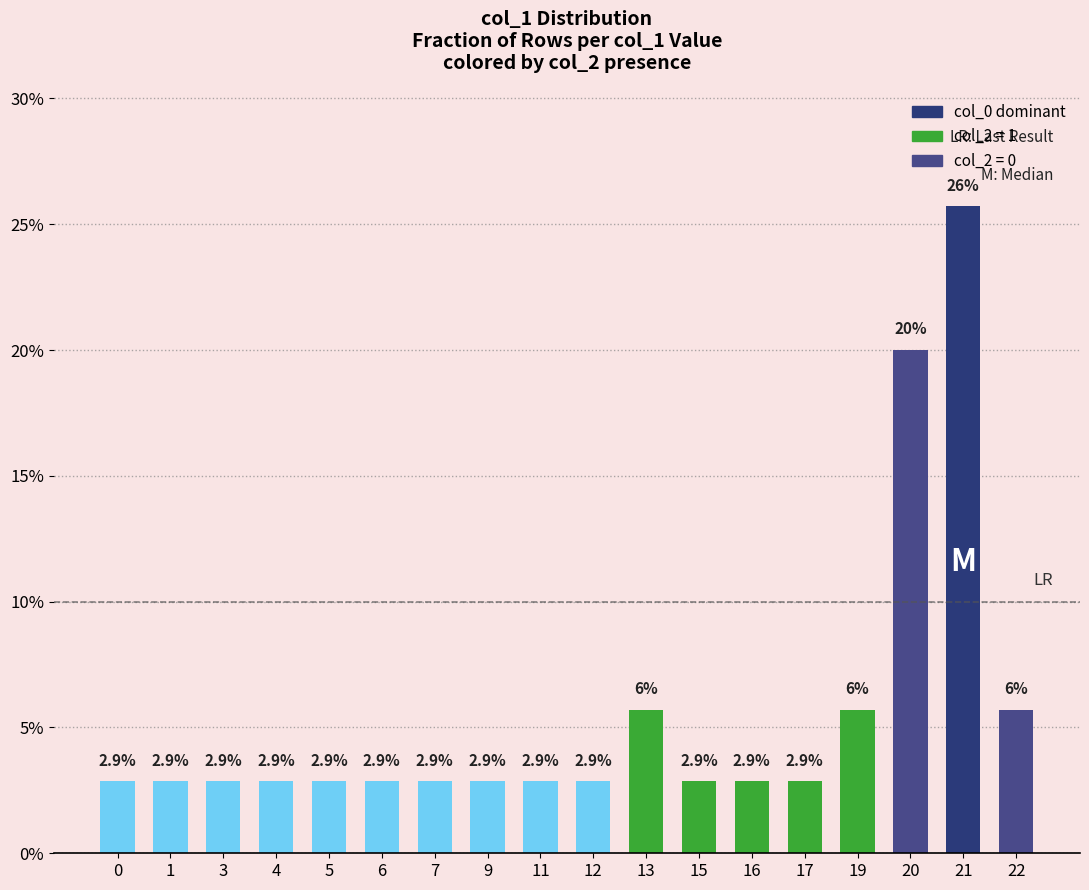

What is the difference between the maximum and minimum values?

22.9